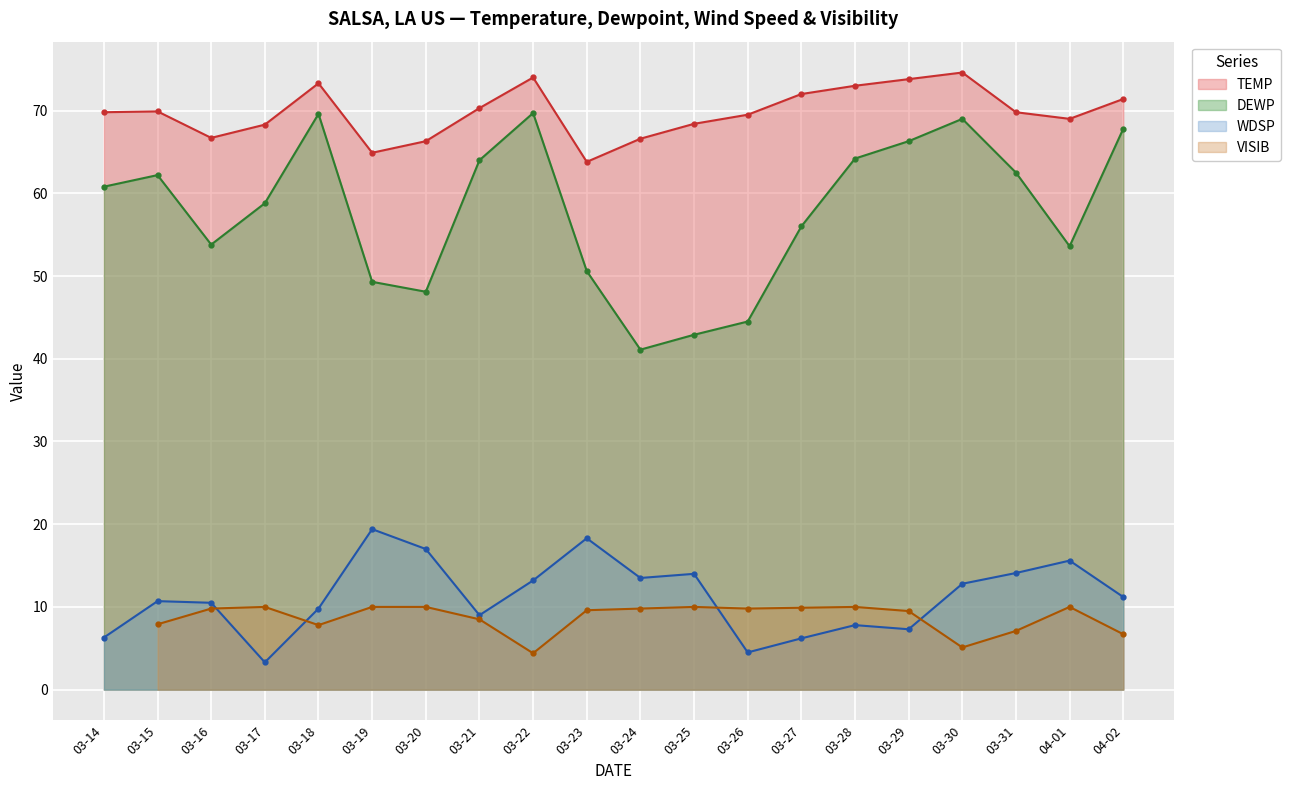

What is the sum of the DEWP values at 03-18 and 03-23?

120.2